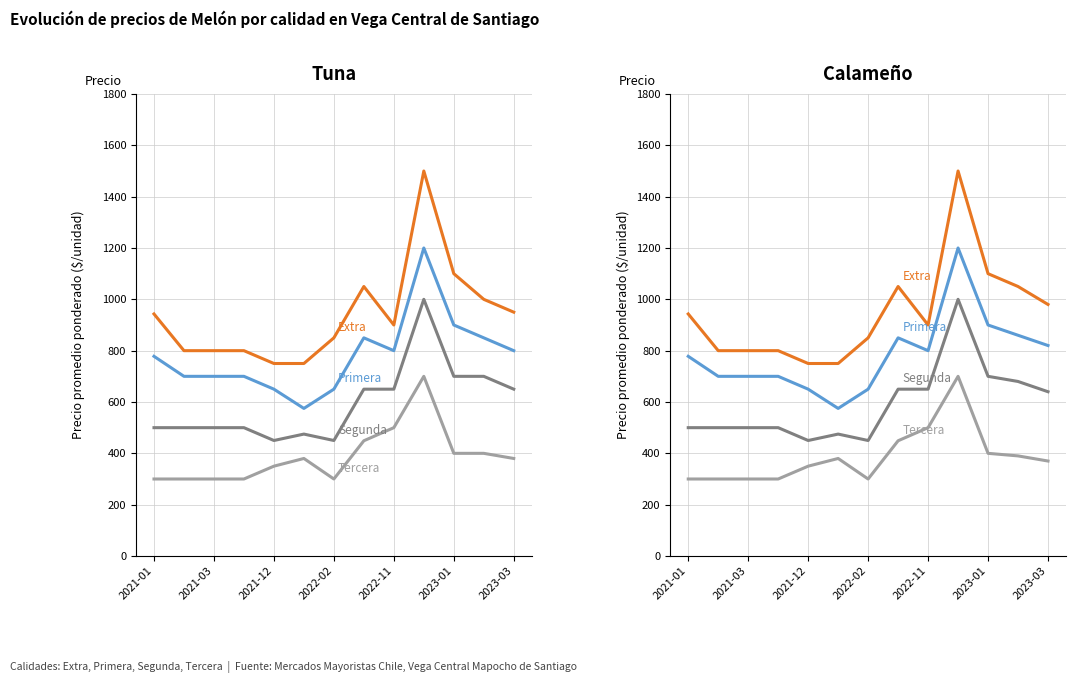

What is the maximum value for Segunda?

1000